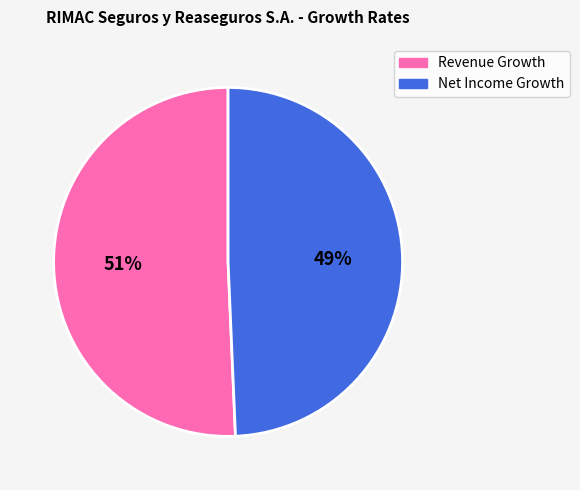

Count the number of slices in the pie.

2